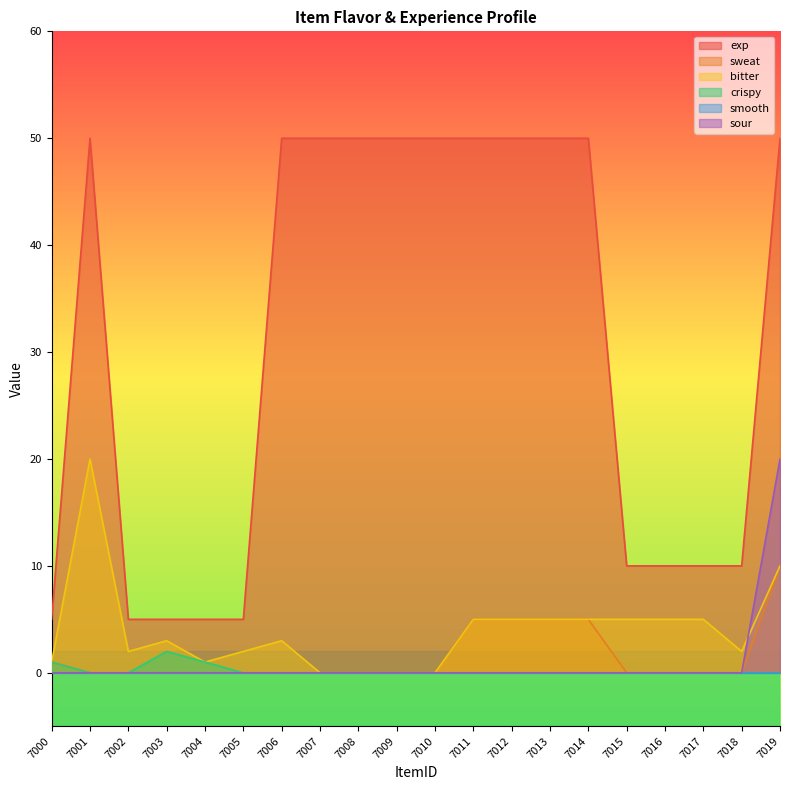

True or false: sour and exp intersect in this chart.

False